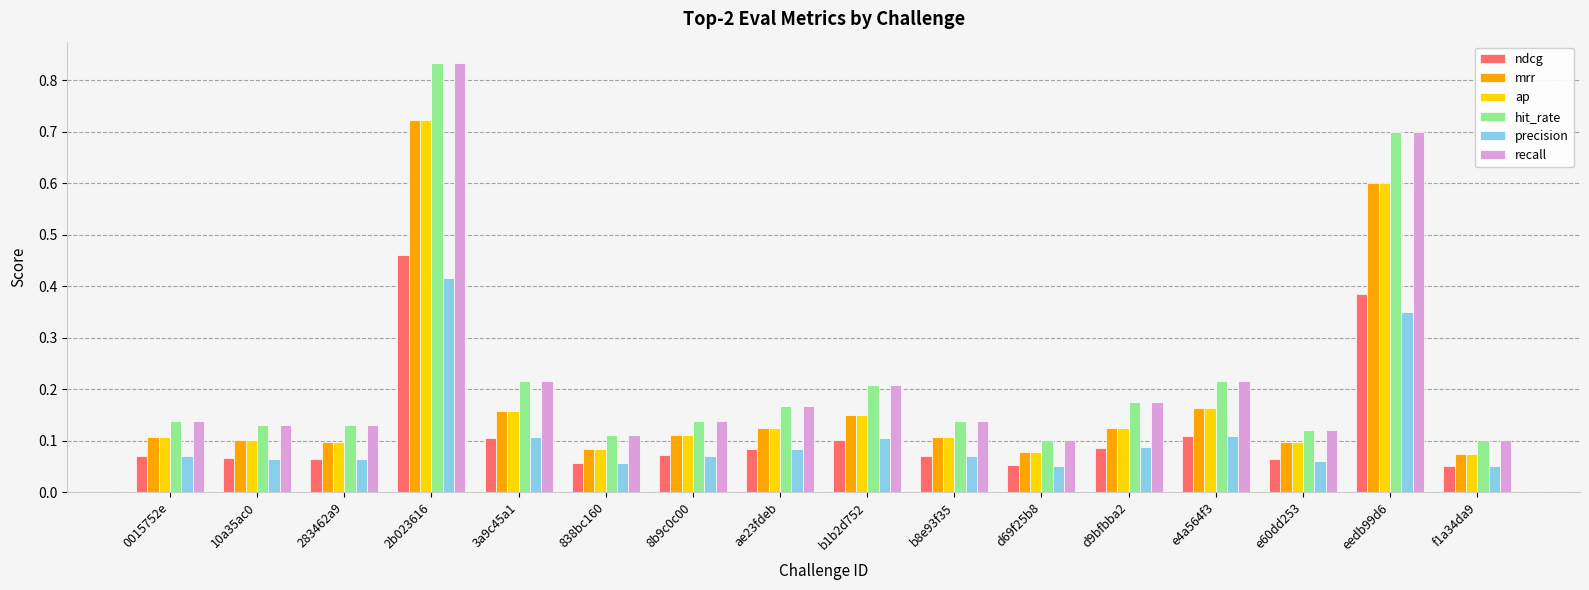

Are the bars grouped side by side (vs. stacked)?

Yes